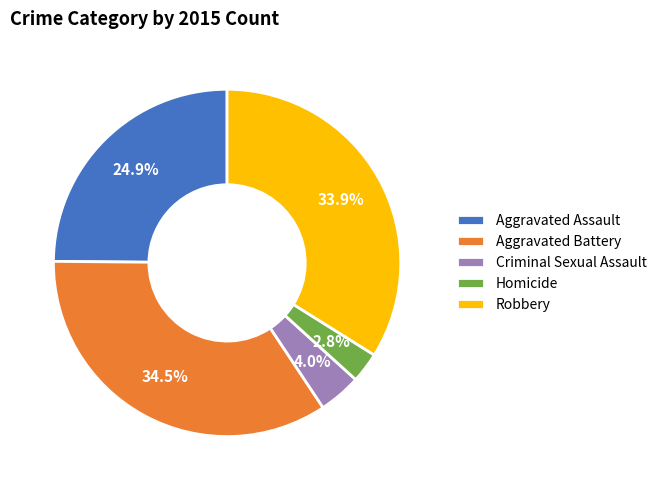

Between Robbery and Aggravated Battery, which is larger?

Aggravated Battery